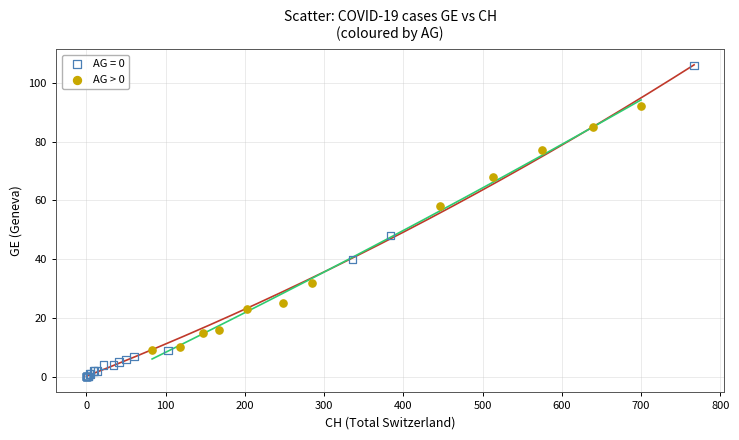

Which series reaches the minimum Y coordinate?

AG = 0